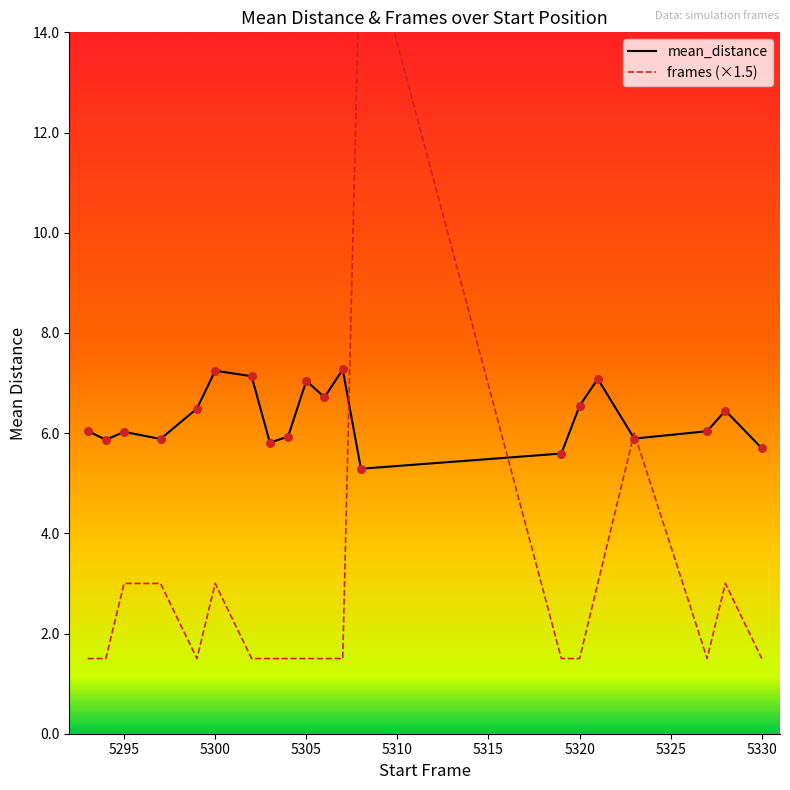

What are all the series names shown in the legend?

mean_distance, frames (×1.5)